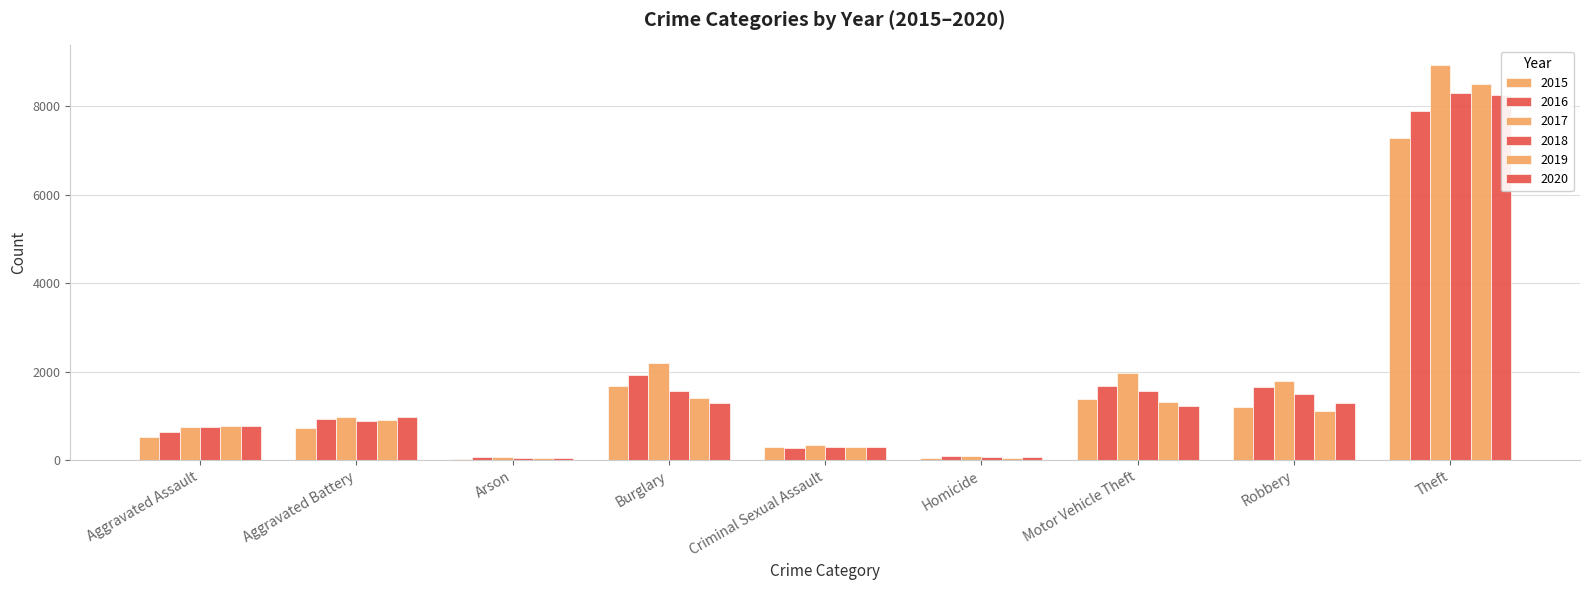

Reading right to left, list all the values displayed in this chart.

2015: Theft=7284	Robbery=1206	Motor Vehicle Theft=1393	Homicide=50	Criminal Sexual Assault=308	Burglary=1666	Arson=37	Aggravated Battery=723	Aggravated Assault=520
2016: Theft=7903	Robbery=1652	Motor Vehicle Theft=1688	Homicide=99	Criminal Sexual Assault=274	Burglary=1926	Arson=69	Aggravated Battery=938	Aggravated Assault=647
2017: Theft=8931	Robbery=1791	Motor Vehicle Theft=1964	Homicide=101	Criminal Sexual Assault=344	Burglary=2195	Arson=74	Aggravated Battery=975	Aggravated Assault=759
2018: Theft=8305	Robbery=1485	Motor Vehicle Theft=1572	Homicide=82	Criminal Sexual Assault=296	Burglary=1568	Arson=38	Aggravated Battery=892	Aggravated Assault=752
2019: Theft=8501	Robbery=1102	Motor Vehicle Theft=1304	Homicide=47	Criminal Sexual Assault=303	Burglary=1411	Arson=49	Aggravated Battery=902	Aggravated Assault=783
2020: Theft=8266	Robbery=1289	Motor Vehicle Theft=1223	Homicide=70	Criminal Sexual Assault=307	Burglary=1284	Arson=51	Aggravated Battery=979	Aggravated Assault=773